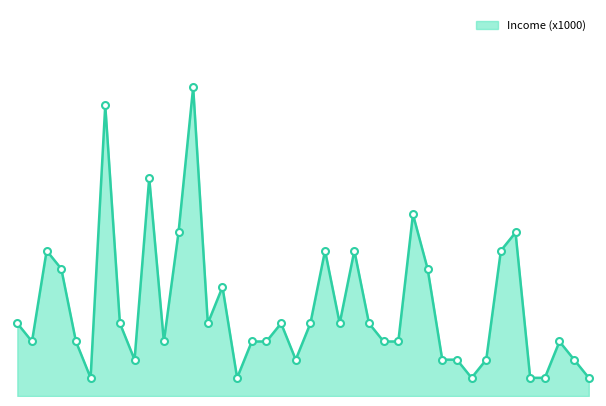

What is the average value?

49